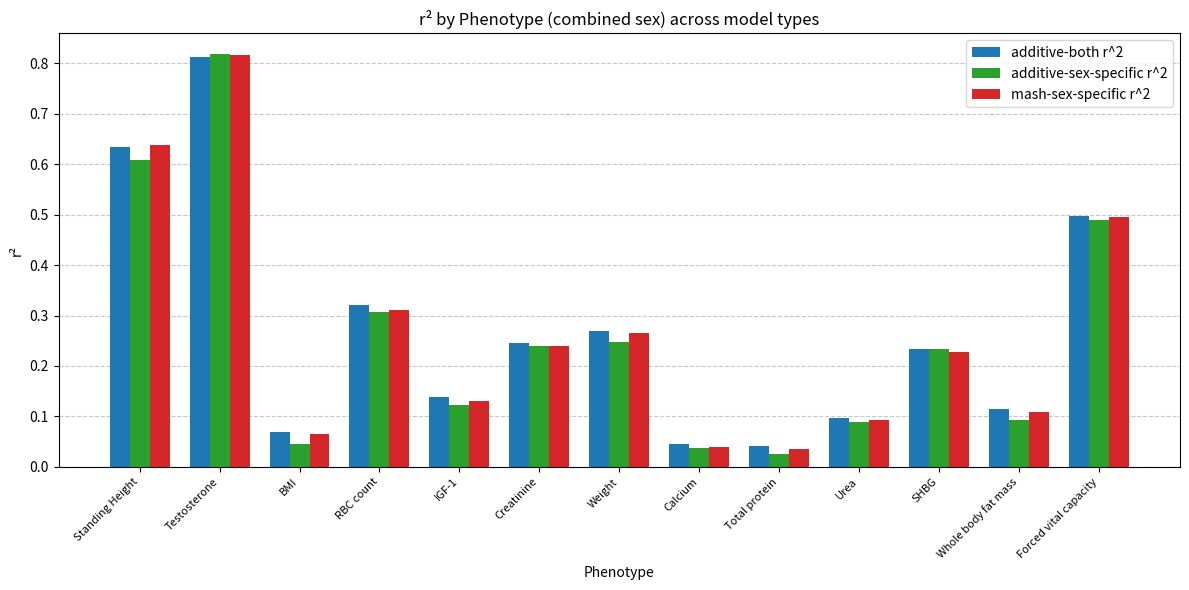

Is it true that additive-sex-specific r^2 equals 0.1 at Urea?

True